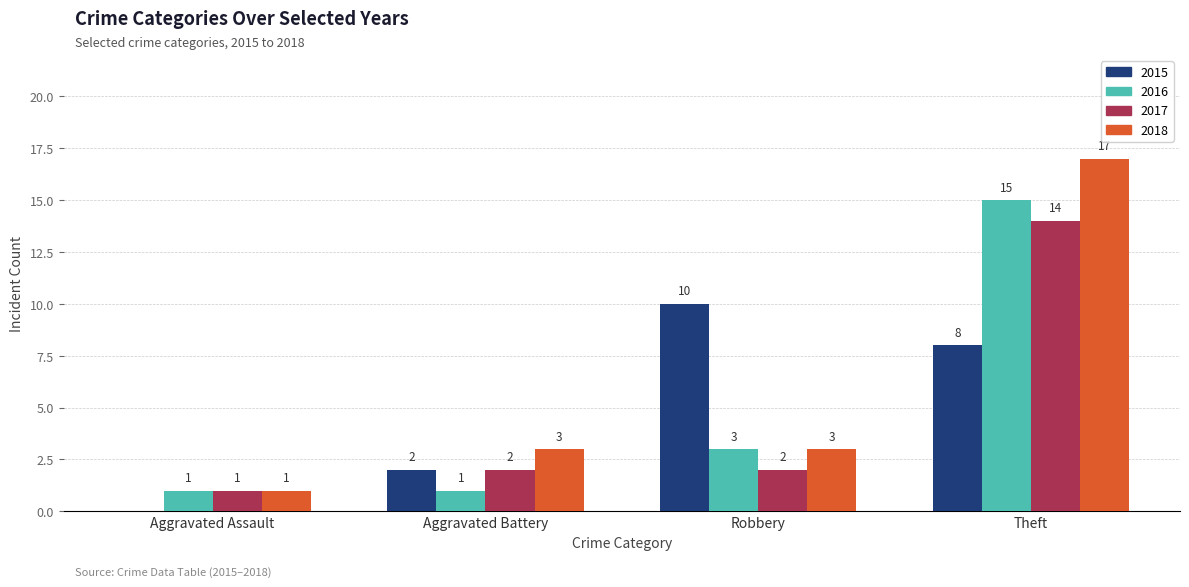

Between Aggravated Battery and Robbery, which series saw the biggest shift?

2015